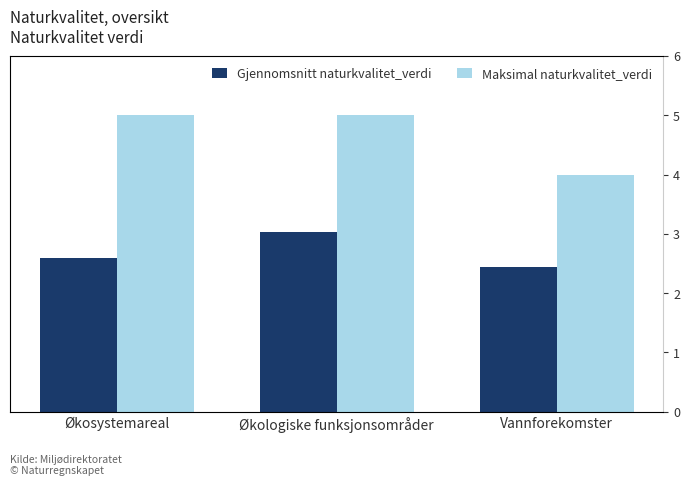

At which label is Gjennomsnitt naturkvalitet_verdi closest to 2?

Vannforekomster